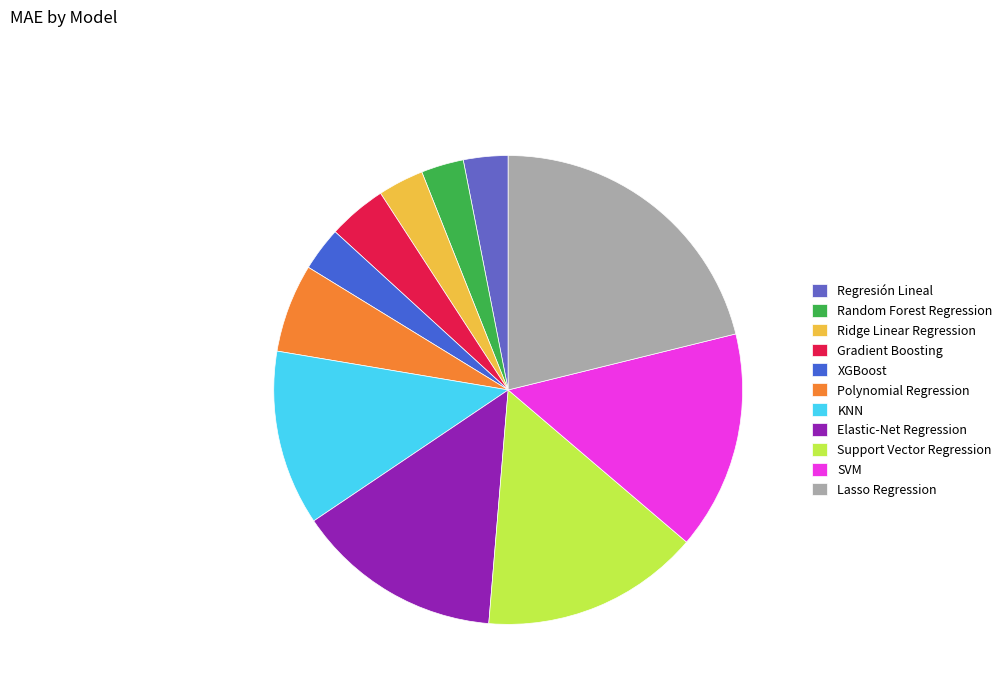

What percentage is the Gradient Boosting slice, to the nearest percent?

4%